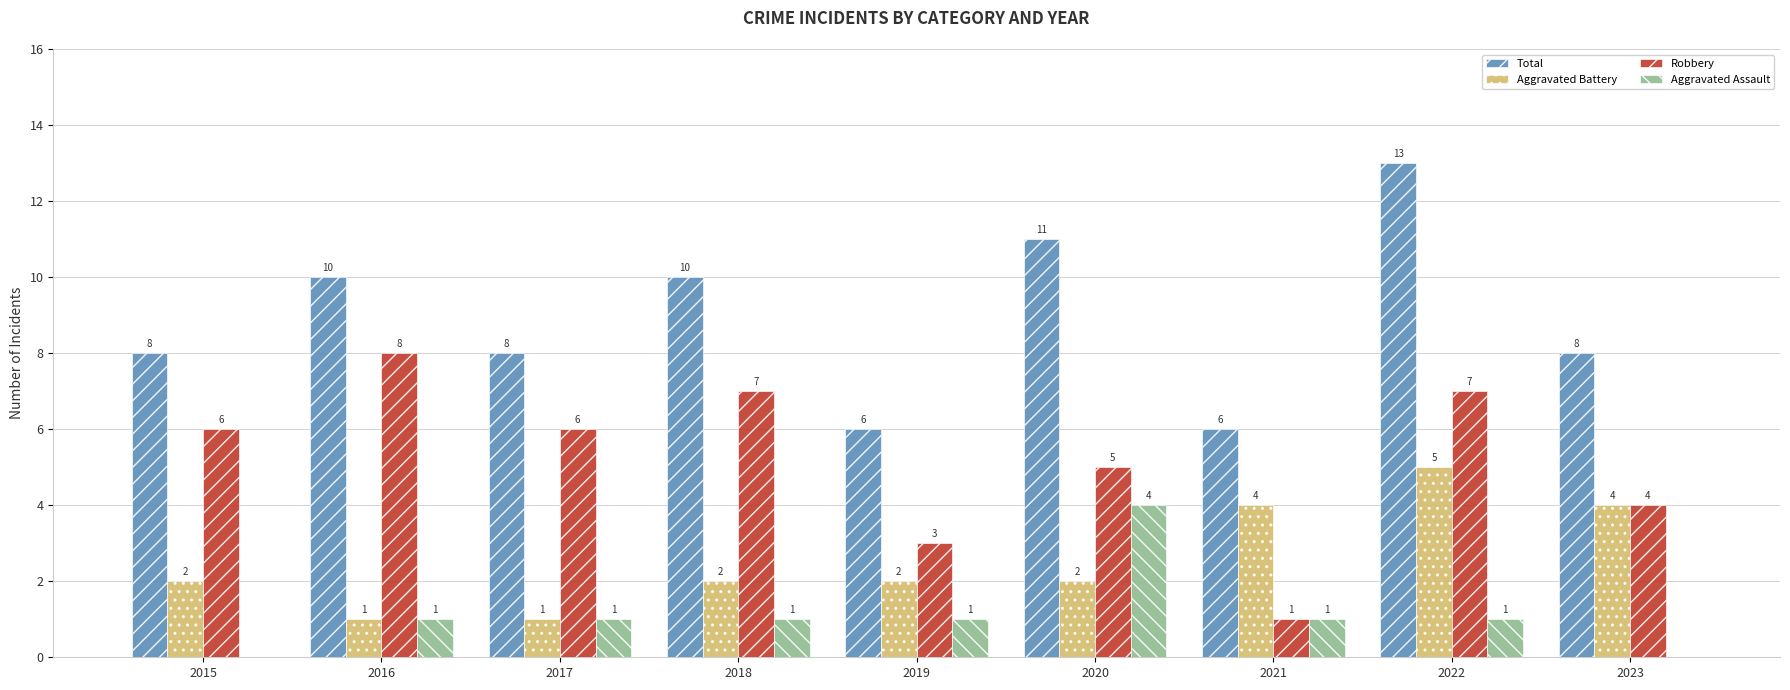

Is it true that Total equals 10 at 2018?

True